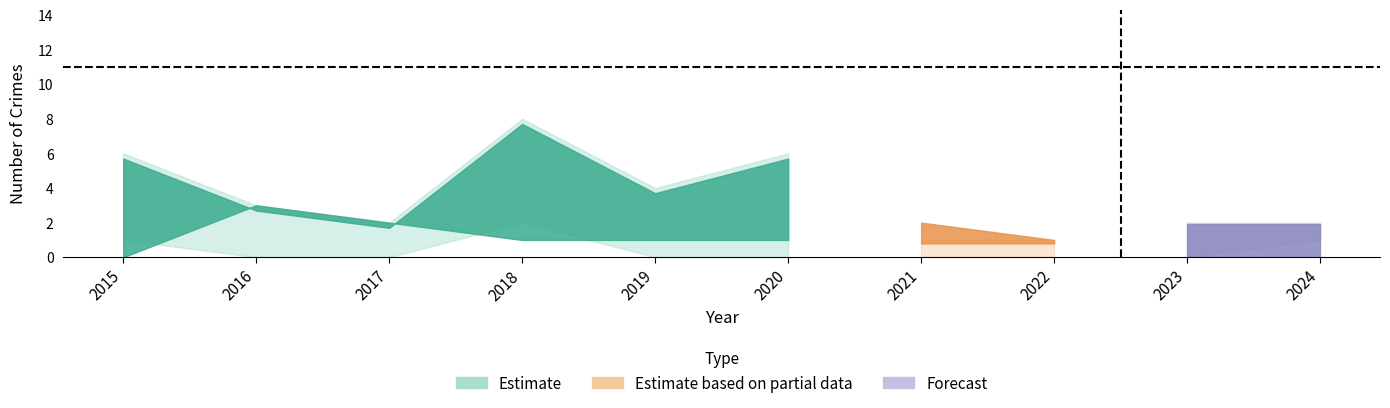

True or false: Aggravated Assault has a value of -1 at 2017.

False